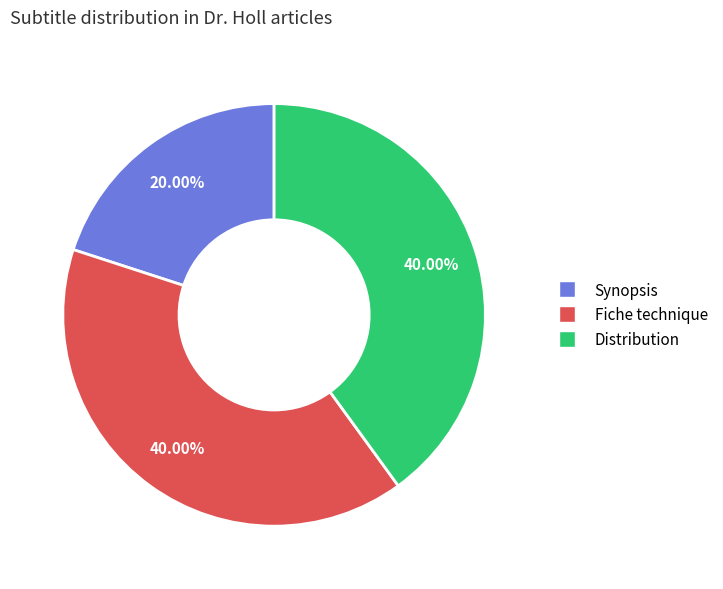

What is the smallest slice in the pie chart?

Synopsis